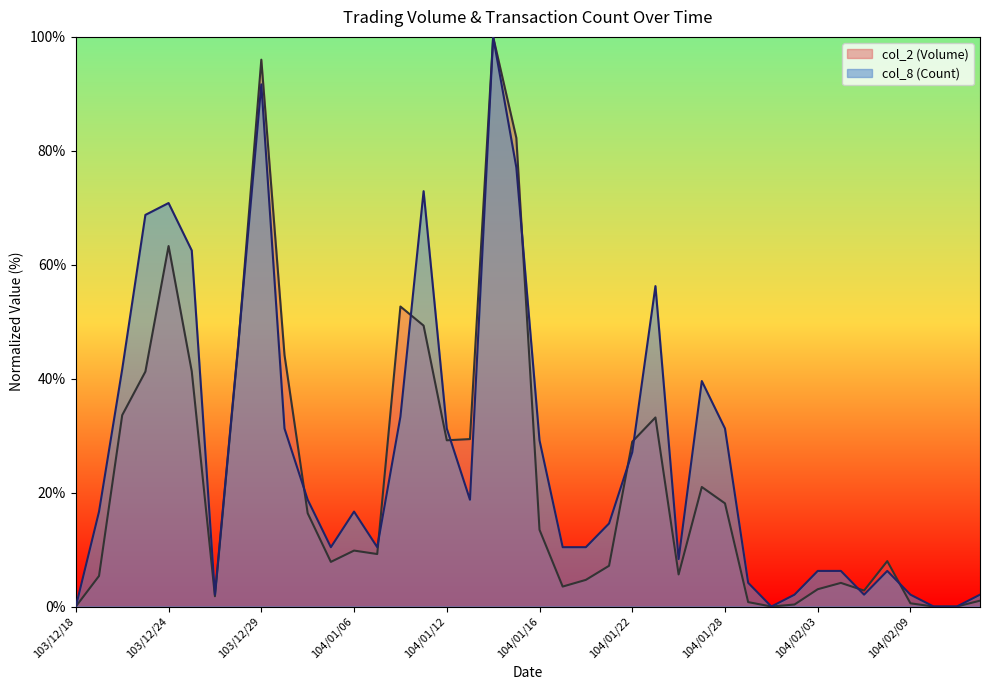

True or false: col_8 (Count) has a value of 18.2 at 104/01/27.

False